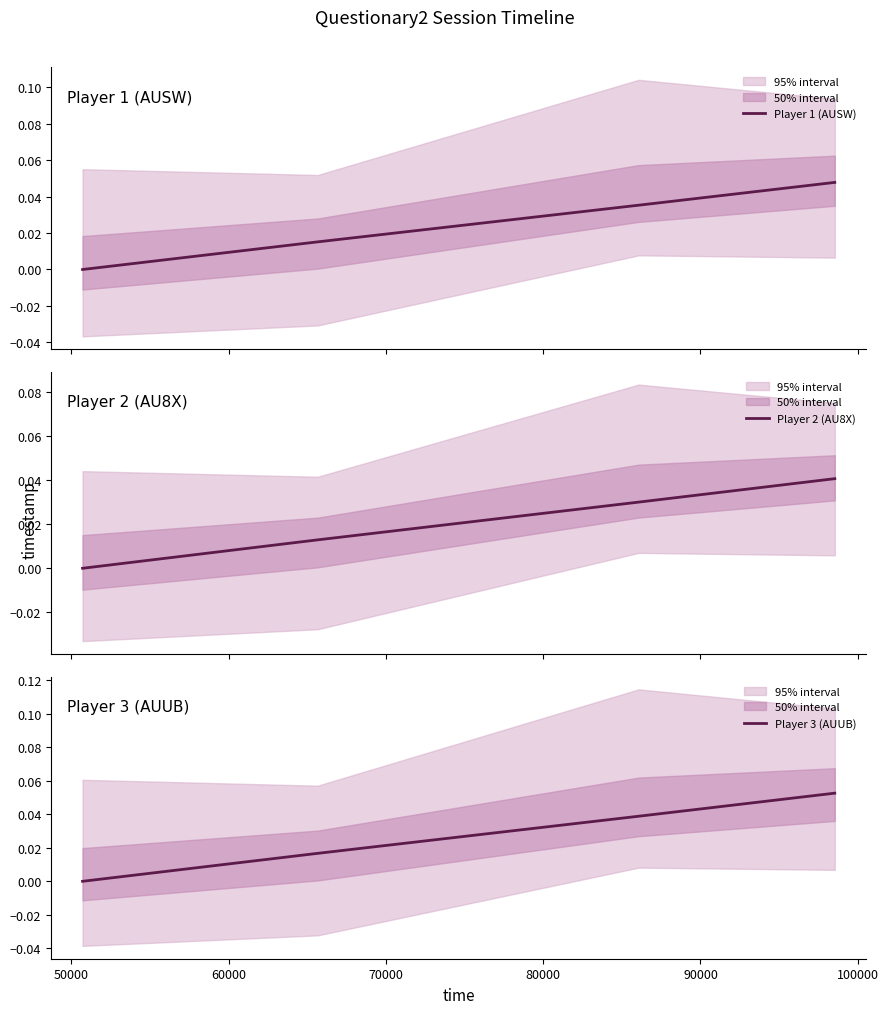

True or false: Player 1 (AUSW) has more than 1 interior local peaks.

False